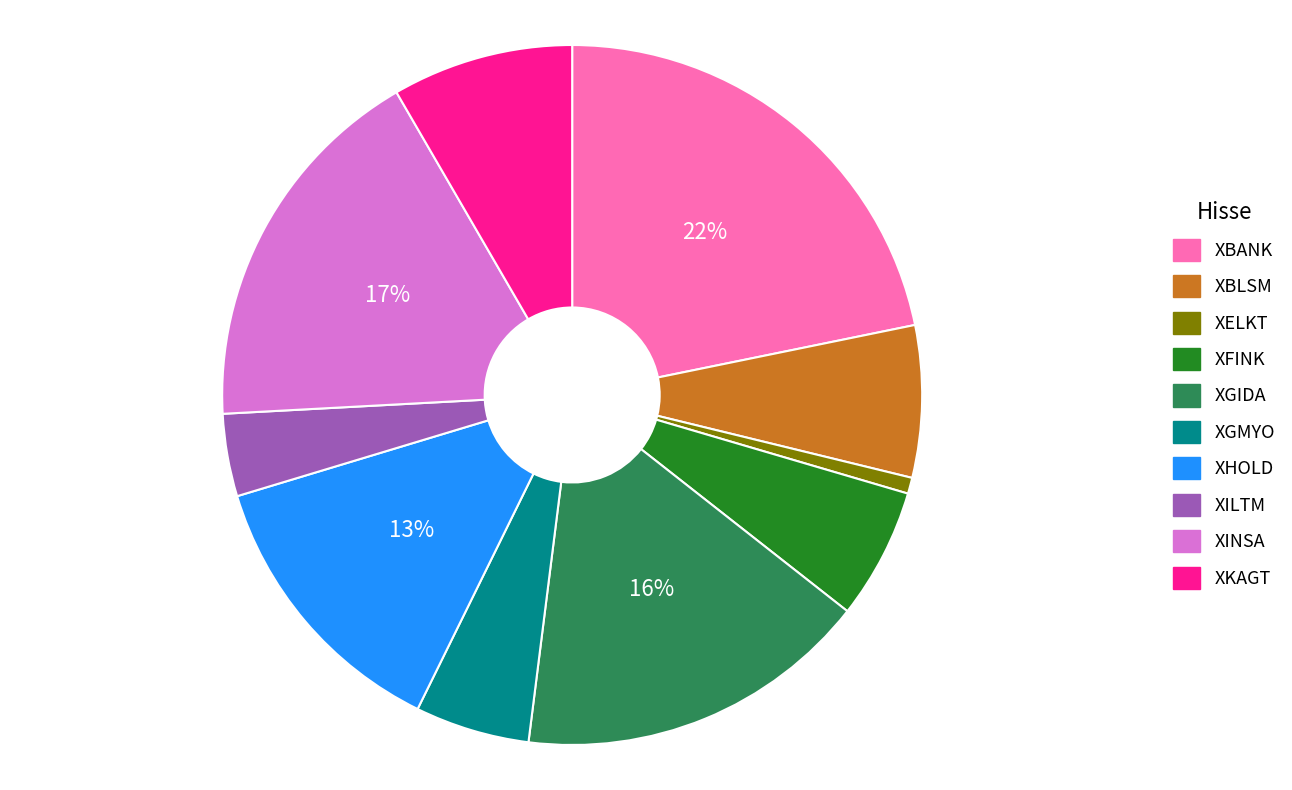

To the nearest percent, what is the average slice percentage?

10%